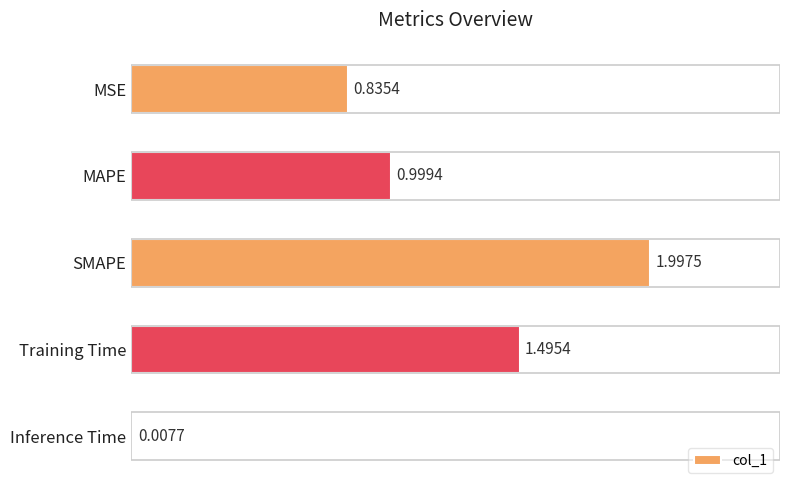

List the labels in order of value, smallest first.

Inference Time, MSE, MAPE, Training Time, SMAPE